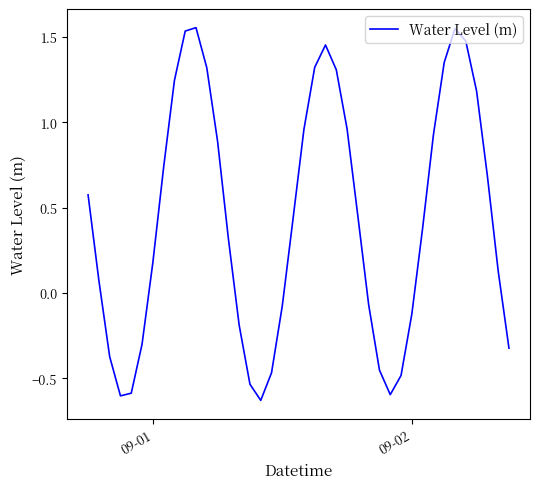

How many values are below 0?

15